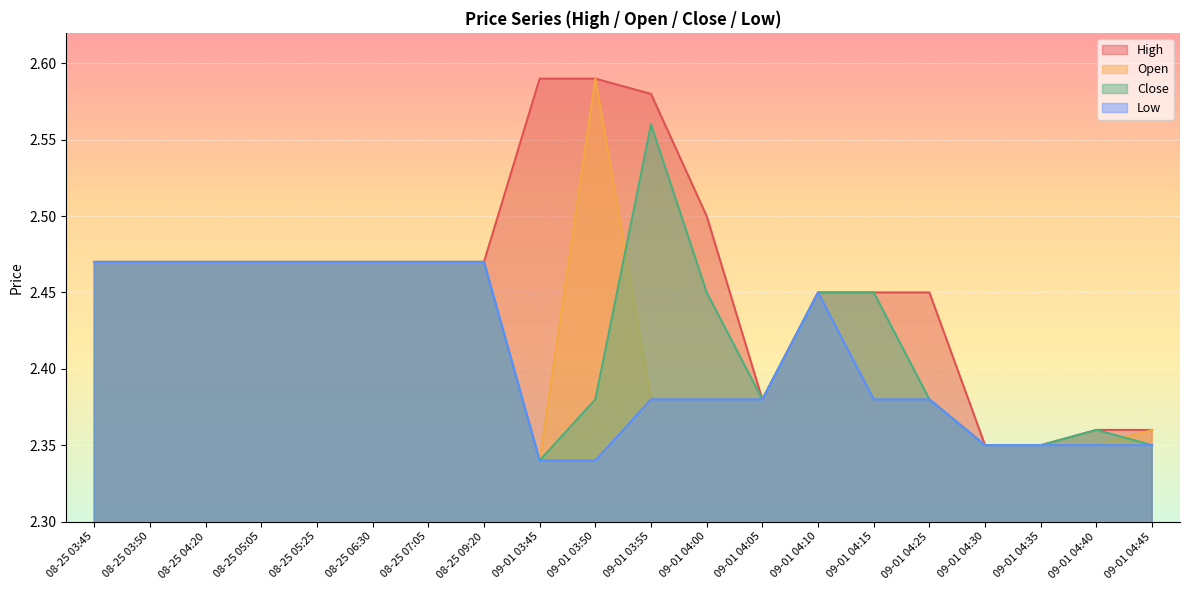

What value does the High series have at 08-25 04:20?

2.5